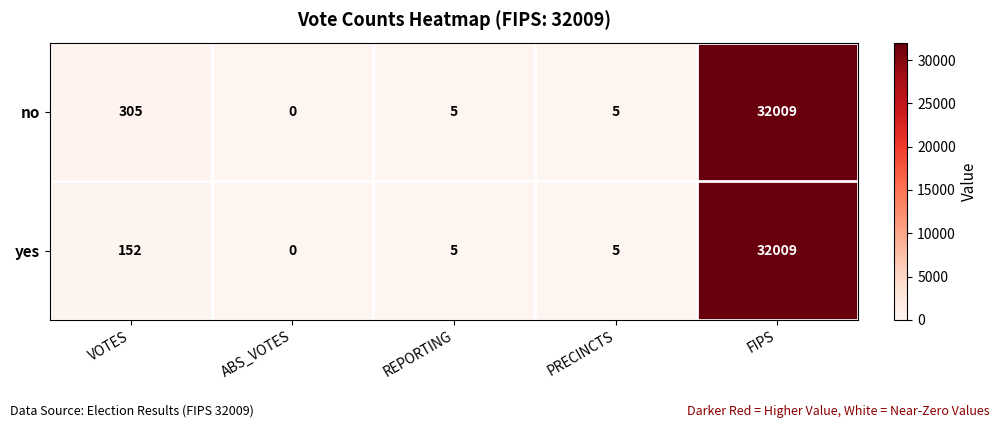

What is the maximum value shown in the chart?

32009